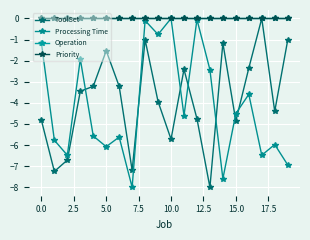

Is this an area chart (filled region under the line)?

No